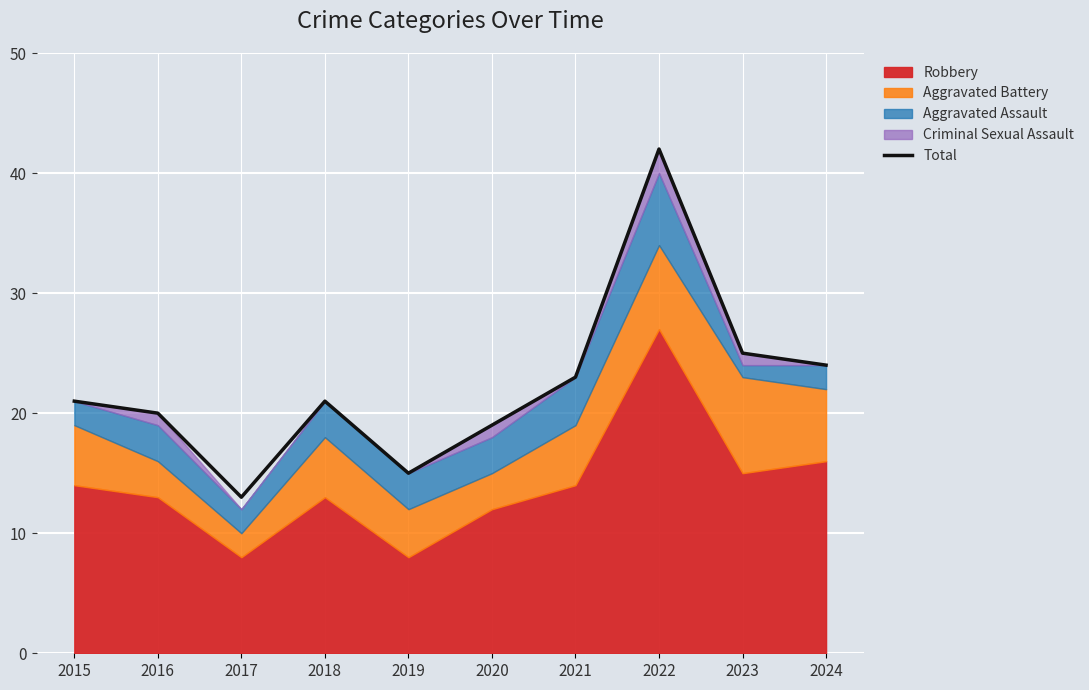

Reading left to right, list all the values displayed in this chart.

2015=21	2016=20	2017=13	2018=21	2019=15	2020=19	2021=23	2022=42	2023=25	2024=24